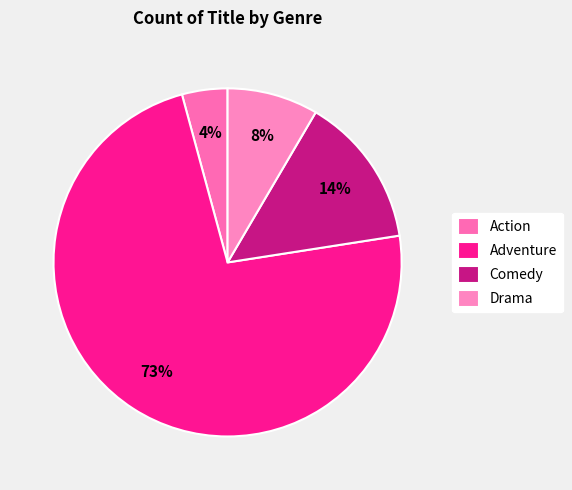

How many segments does this pie chart have?

4